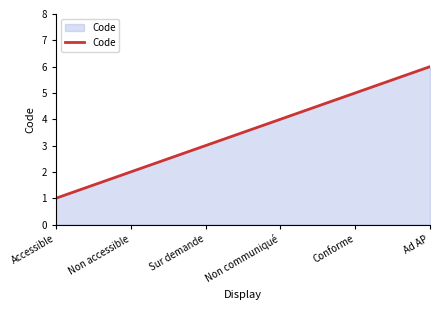

Which category has the lowest value across all series?

Accessible